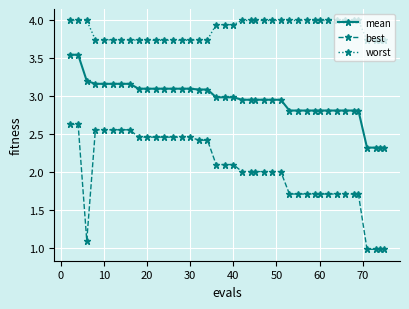

How many categories are shown in the chart?

40